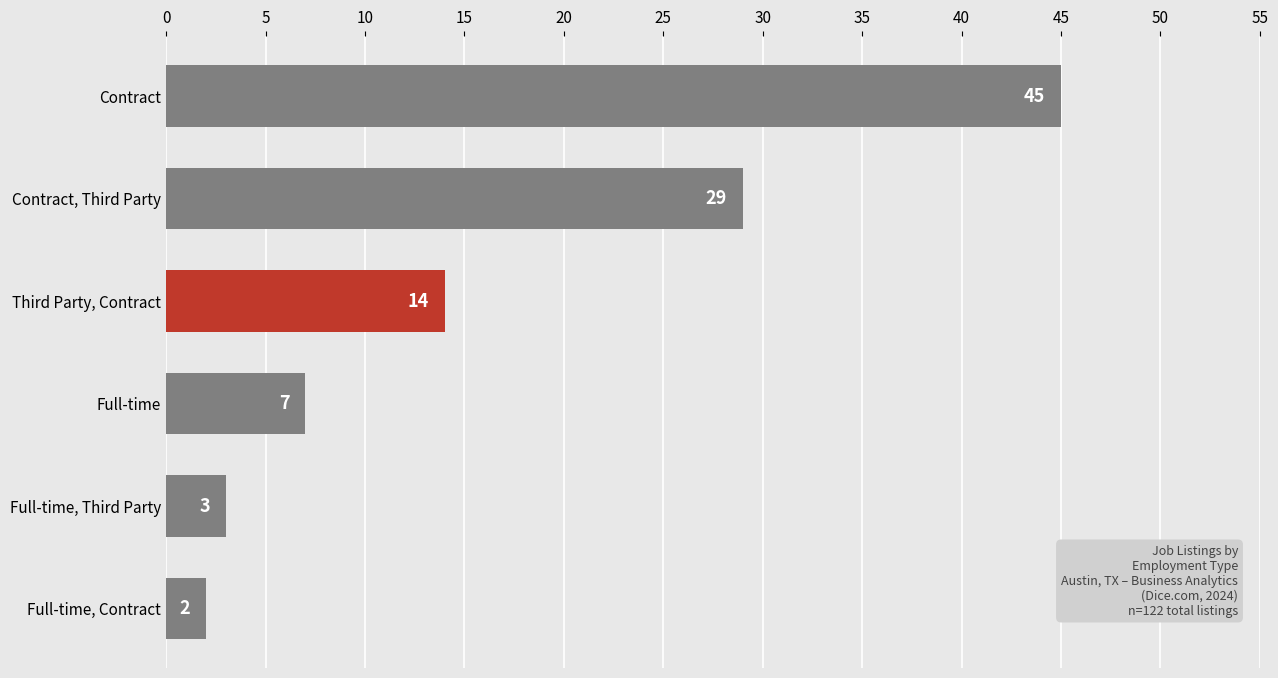

What is the greatest value displayed?

45